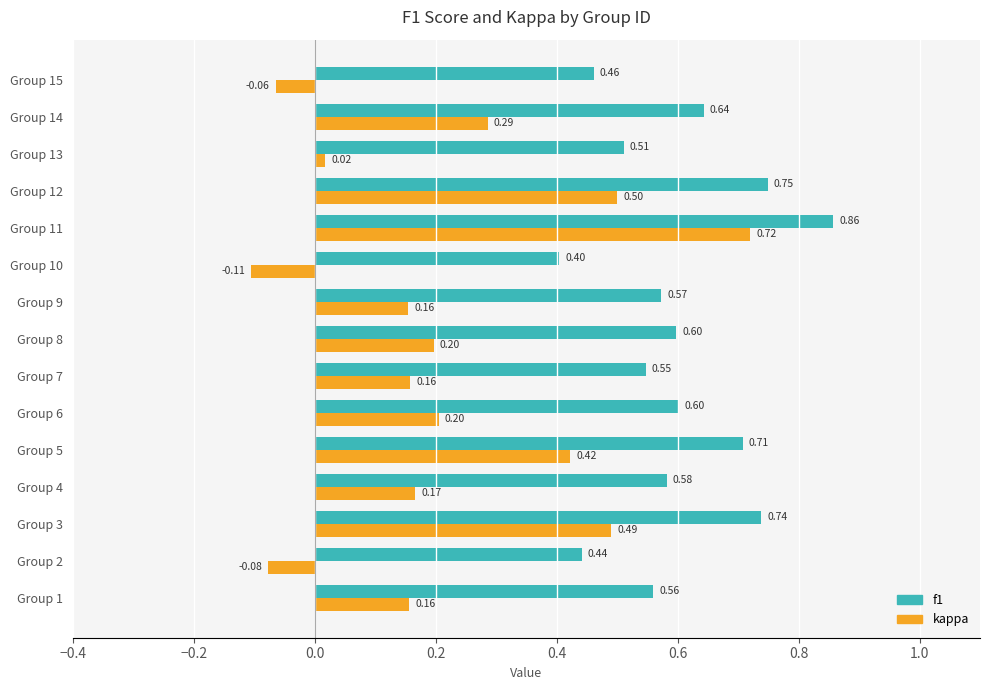

What is the sum of all f1 values?

9.0